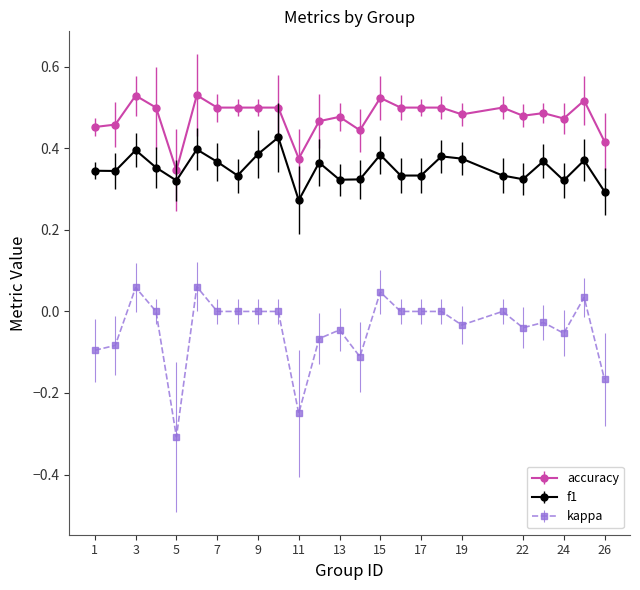

Which series has the largest range (max minus min)?

kappa